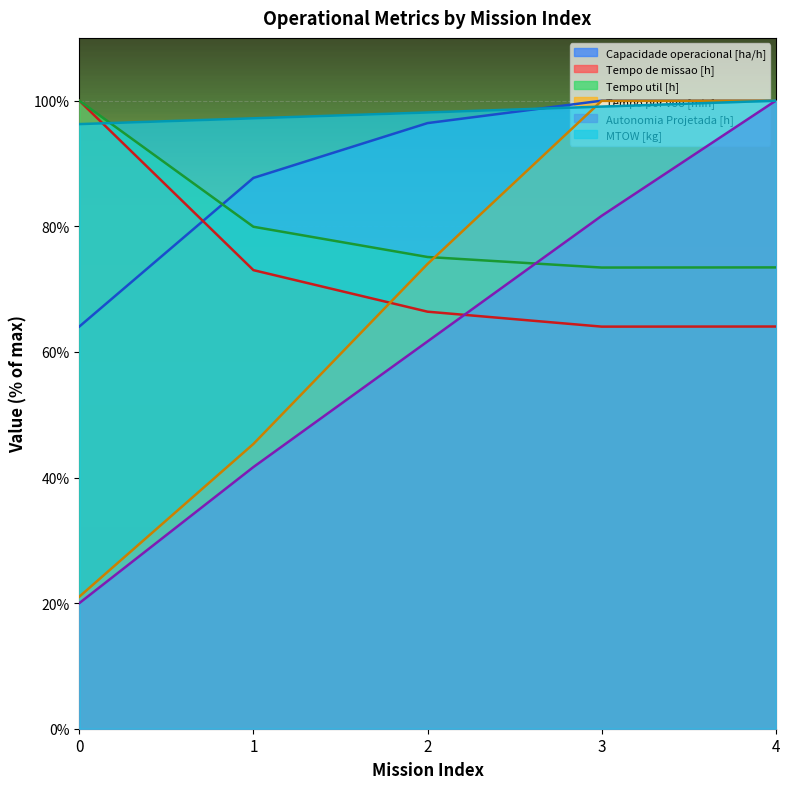

At which category is the sum across all series the highest?

4